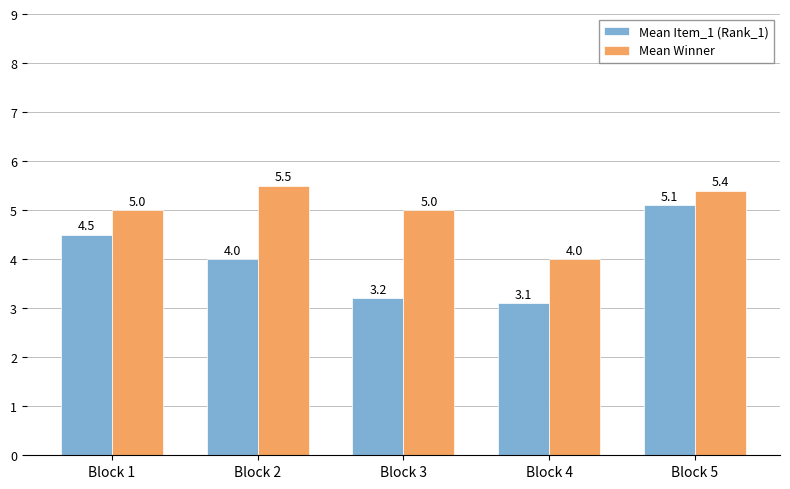

What is the smallest value displayed?

3.1